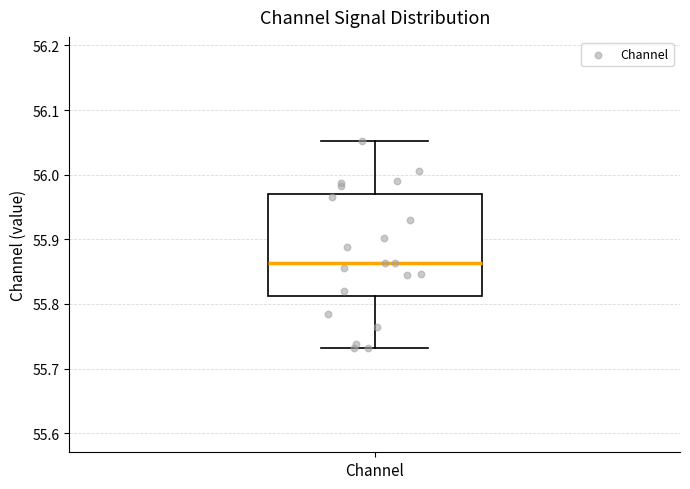

Transcribe this box plot: give where the median line is, the range the box spans, and where the two whiskers end, as read against the y-axis. The values are not printed on the chart, so give them approximately, as read against the axis.

median 55.86, box 55.81 to 55.97, whiskers 55.73 to 56.05